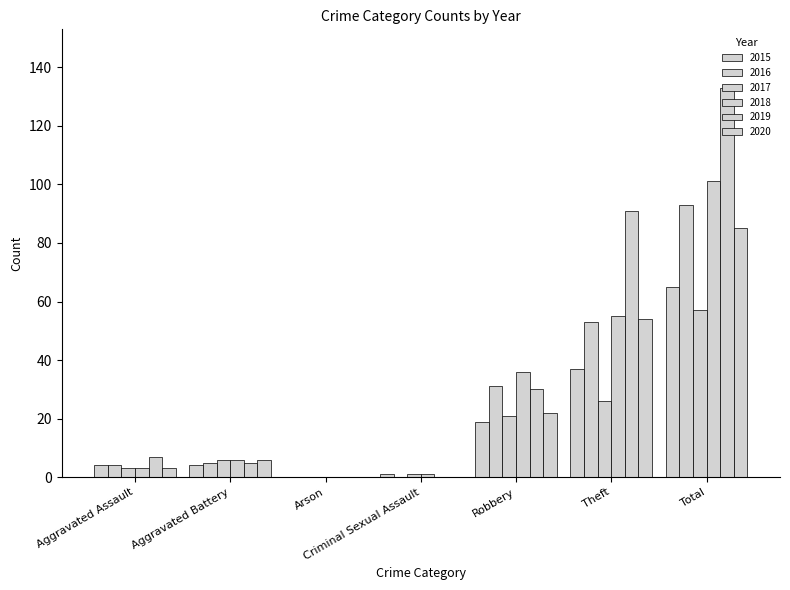

Where does the 2020 series first go above 6?

Robbery